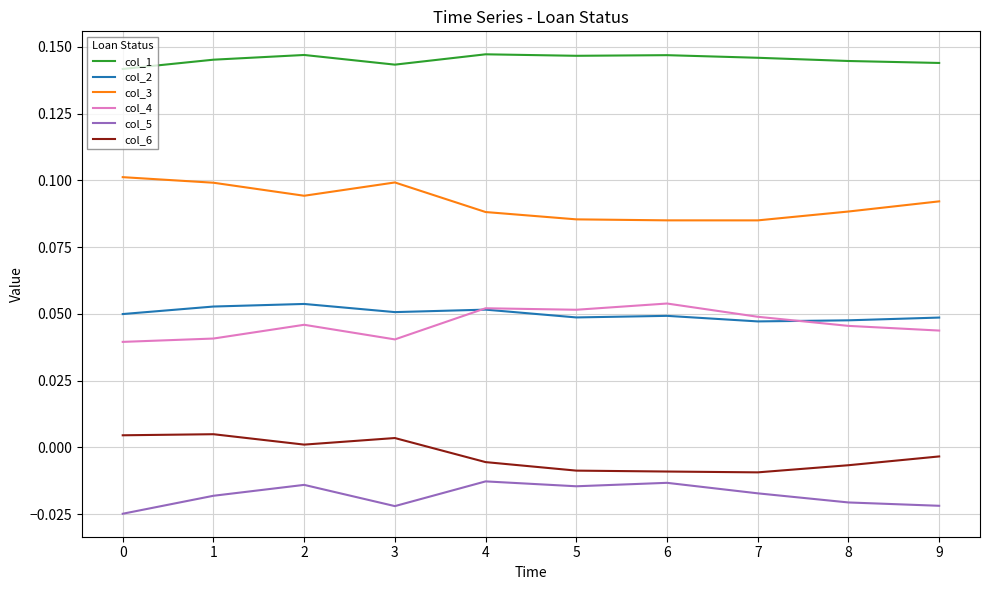

Does the chart display data point markers on the line(s)?

No